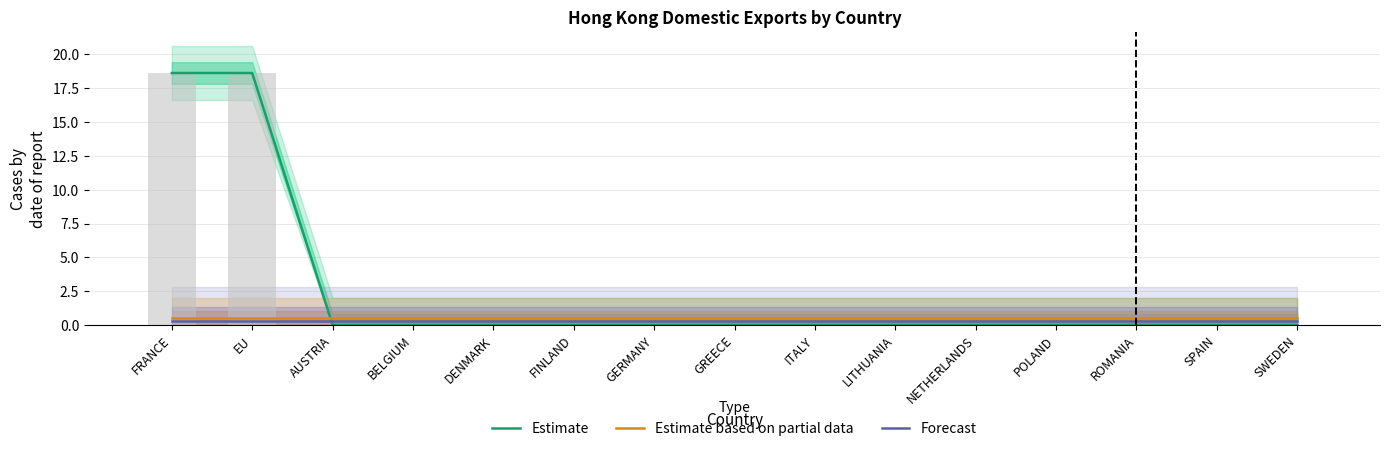

How many groups of bars are there?

15